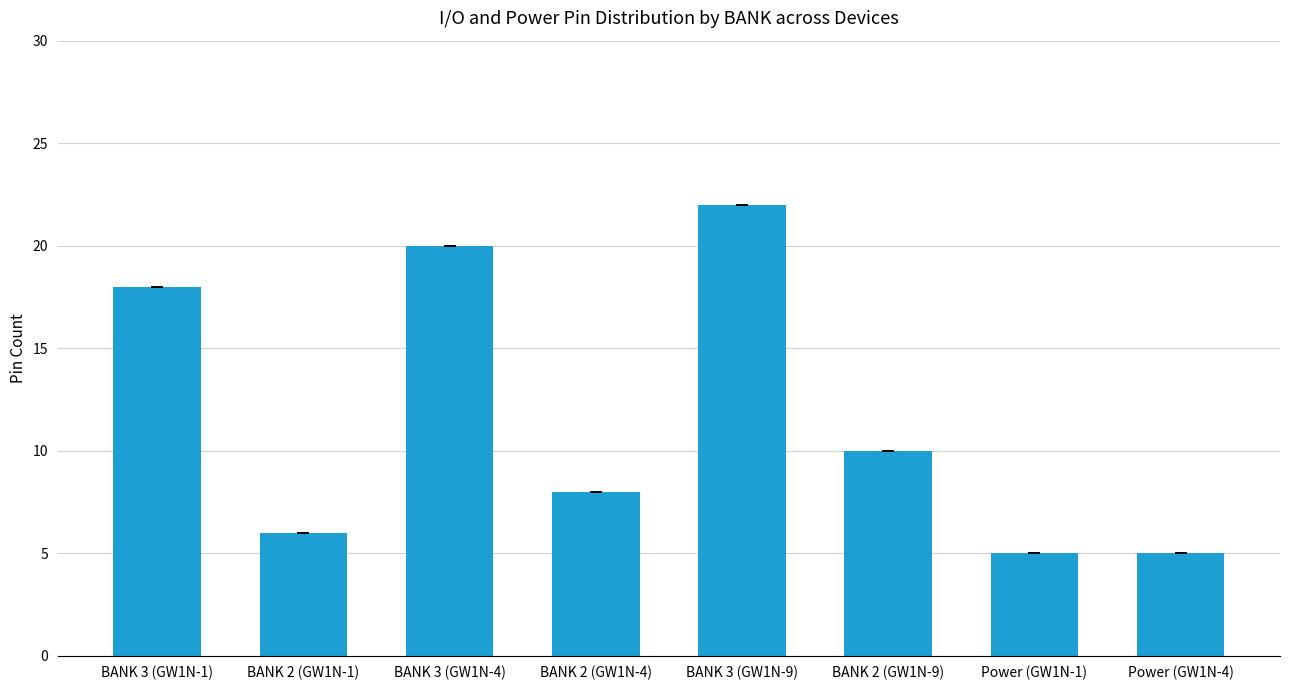

What is the label of the 4th bar from the left?

BANK 2 (GW1N-4)